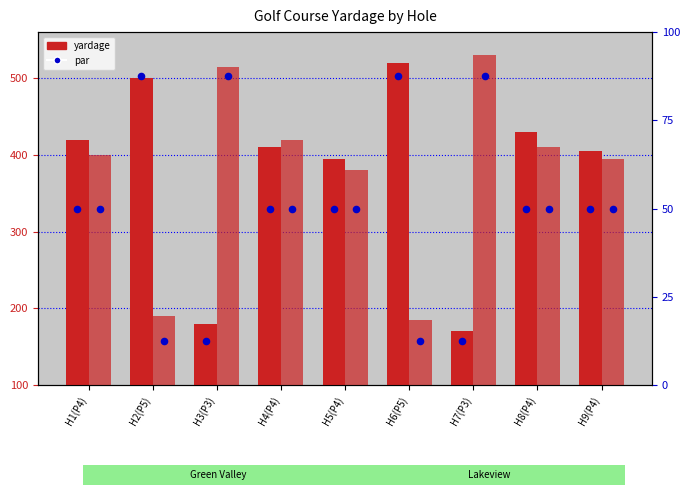

What is the total value across all series at H5(P4)?

875.0